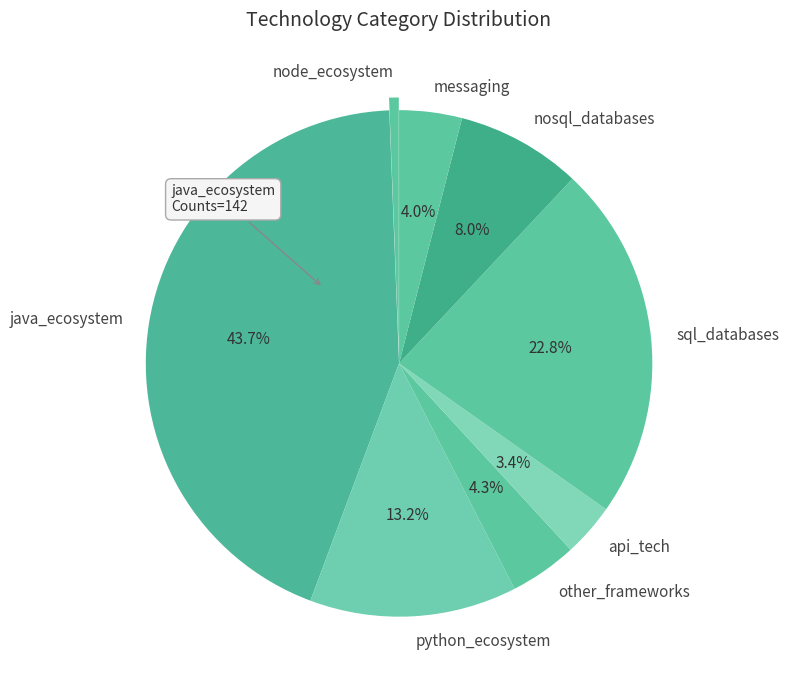

Count the number of slices in the pie.

8